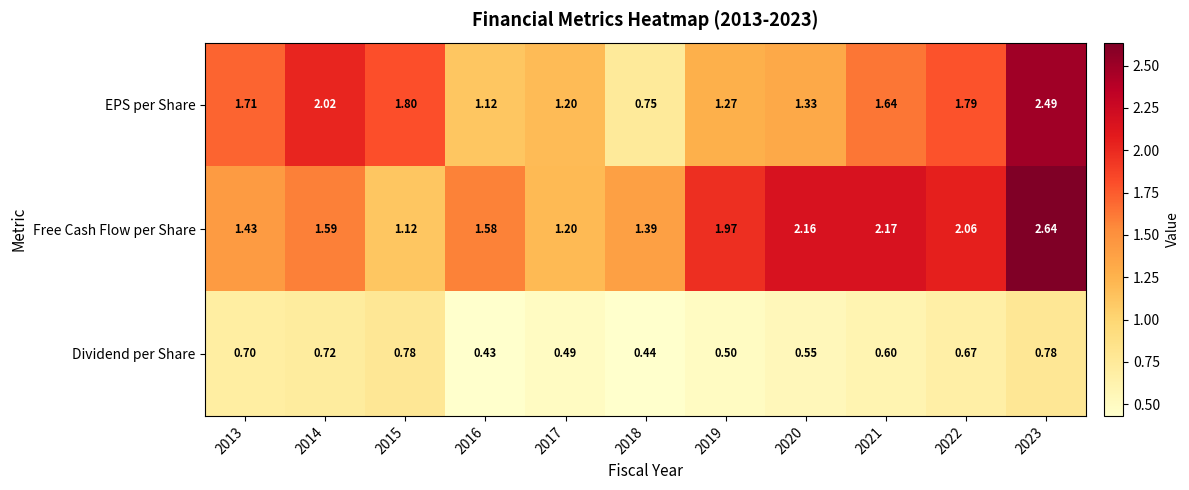

Which series has the largest range (max minus min)?

EPS per Share